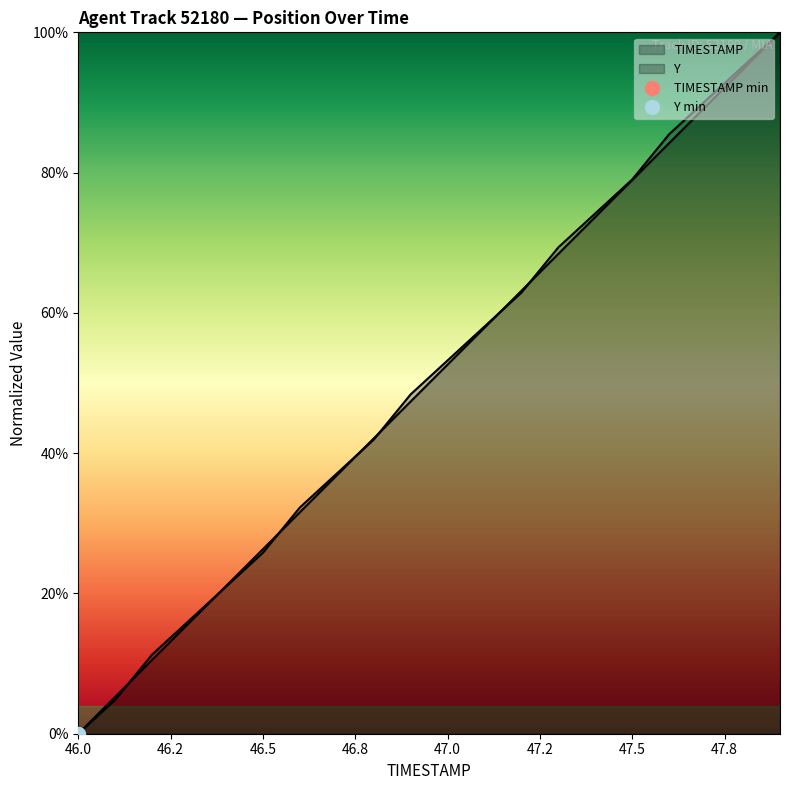

At which label does Y first exceed 53?

47.0